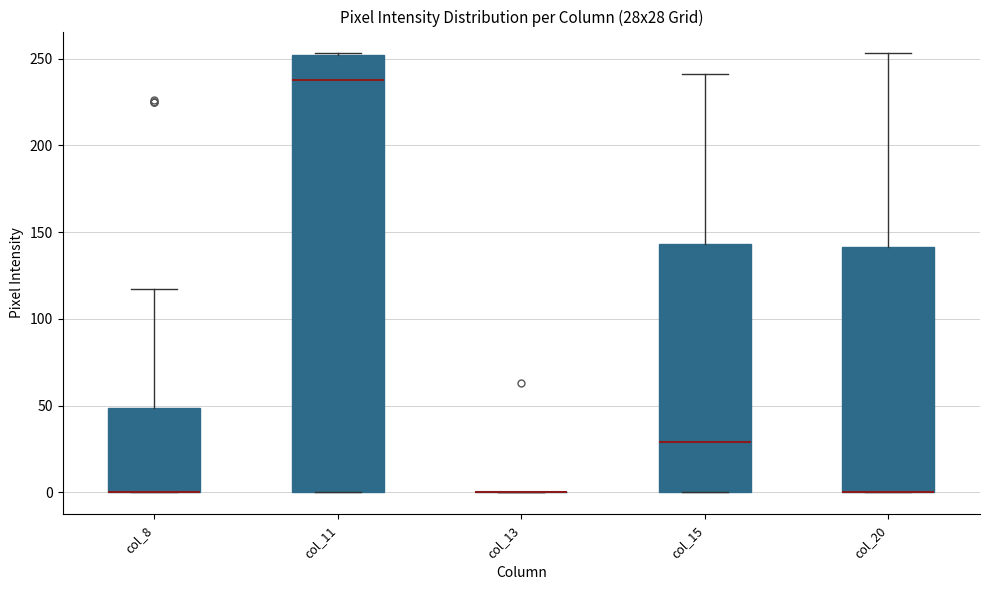

Where is the upper edge of the box for col_11 on the y-axis? The values are not printed on the chart, so give them approximately, as read against the axis.

250